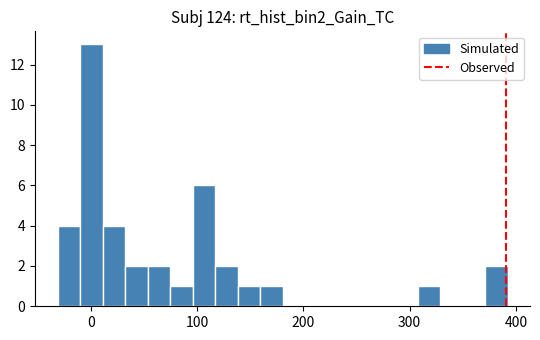

Around what value on the x-axis is the tallest bar? Give the approximate position of its centre, as read against the axis.

0